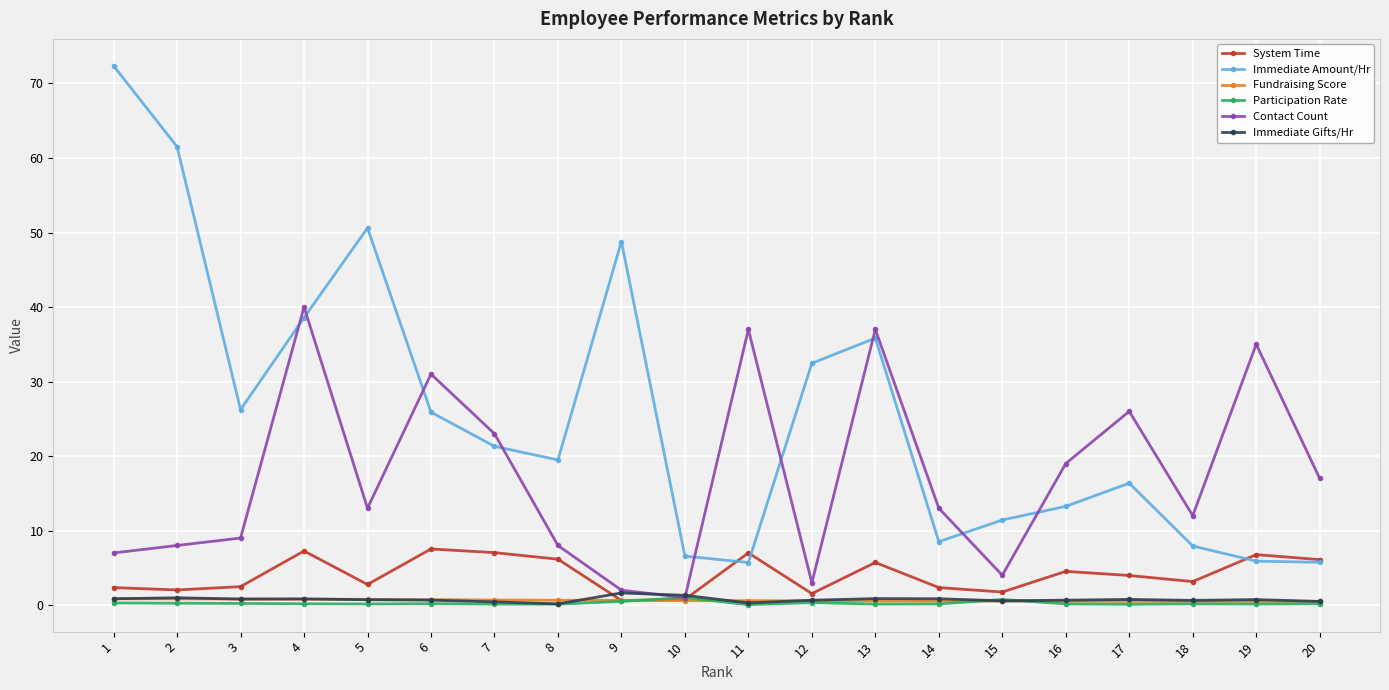

True or false: Immediate Gifts/Hr has more than 0 interior local peaks.

True